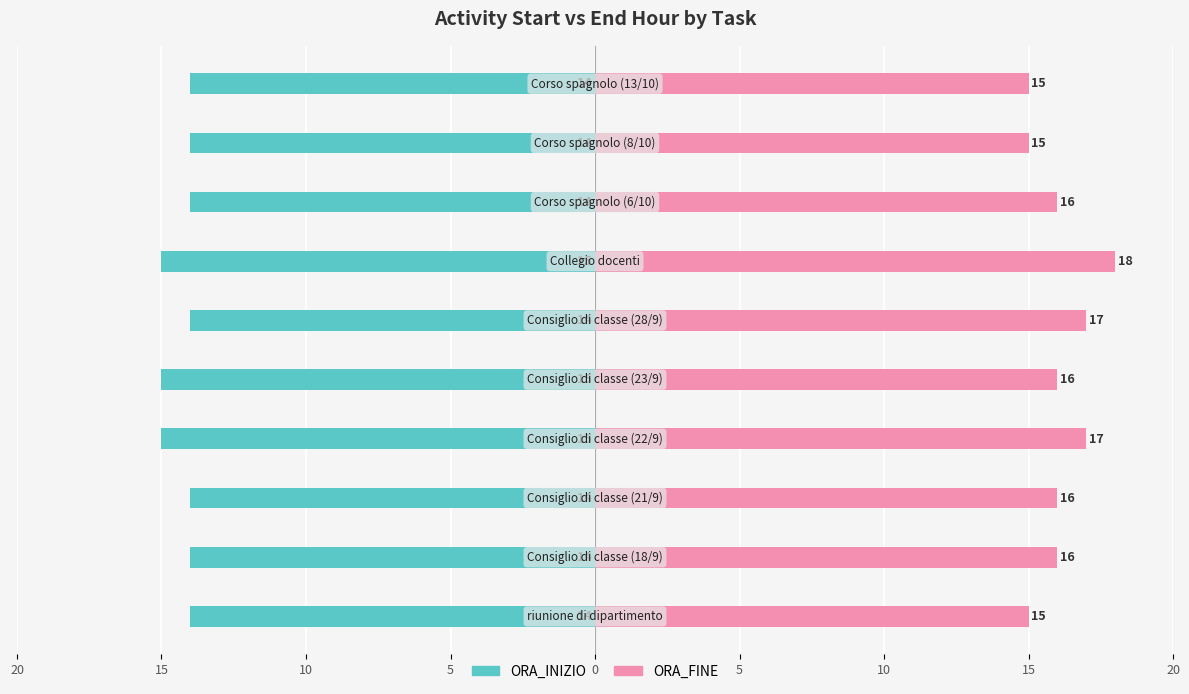

Are the bars grouped side by side (vs. stacked)?

Yes